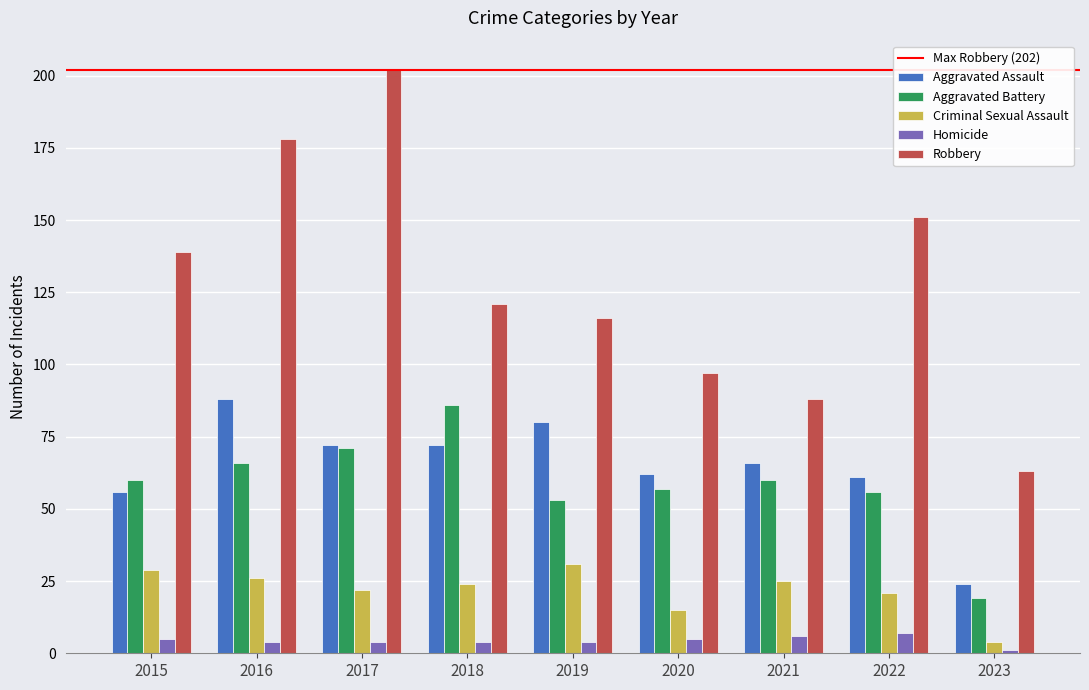

What is the sum of the Aggravated Battery values at 2015 and 2023?

79